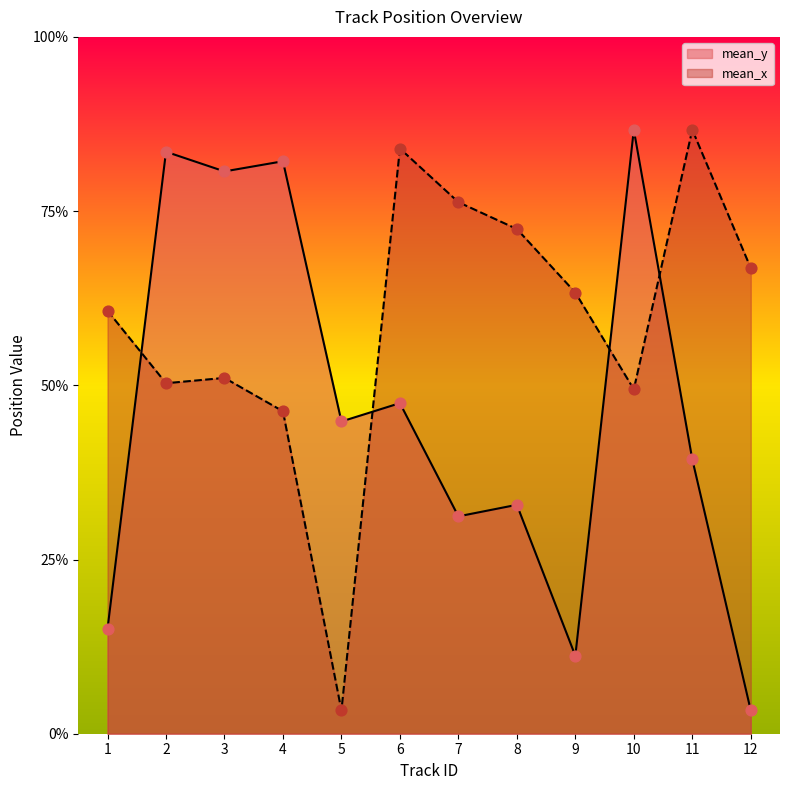

Which series reaches the minimum Y coordinate?

mean_y